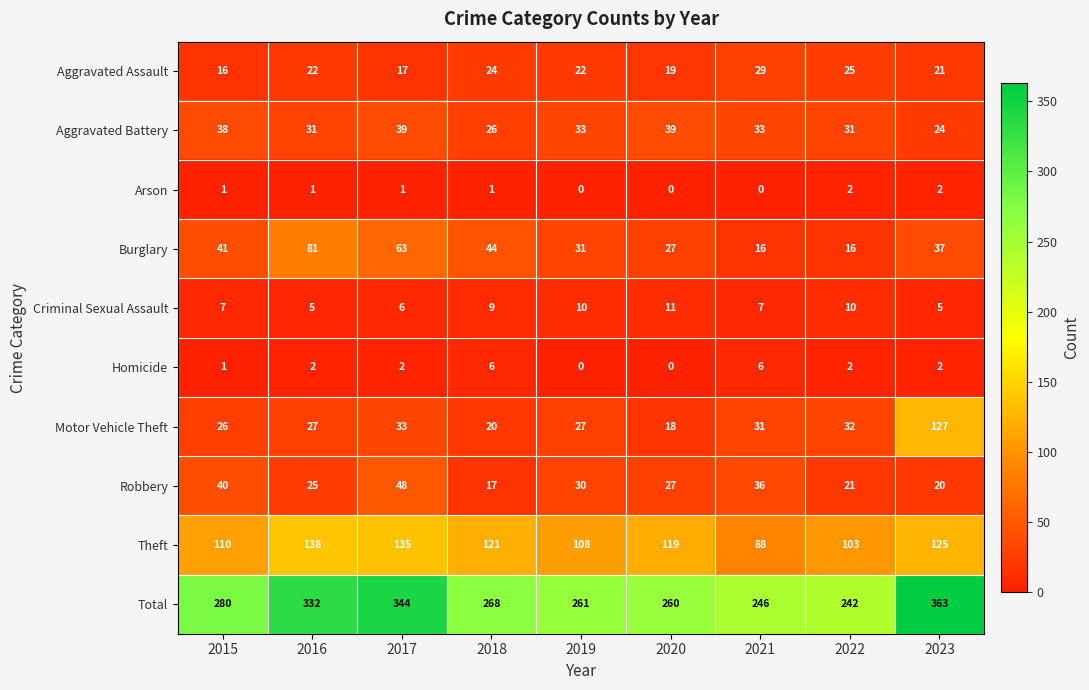

The value of Motor Vehicle Theft at 2017 is 33. True or false?

True